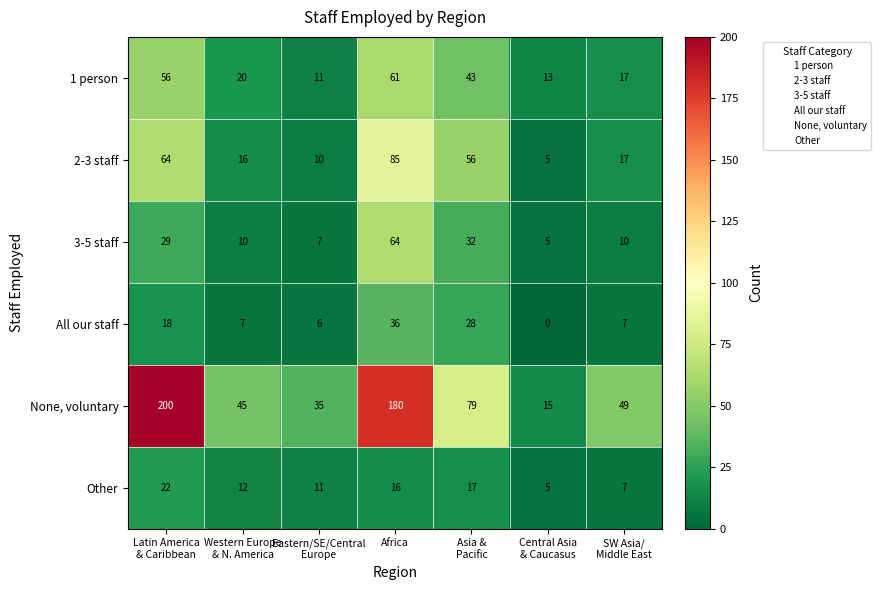

What is the difference between the maximum and second lowest values in the All our staff series?

30